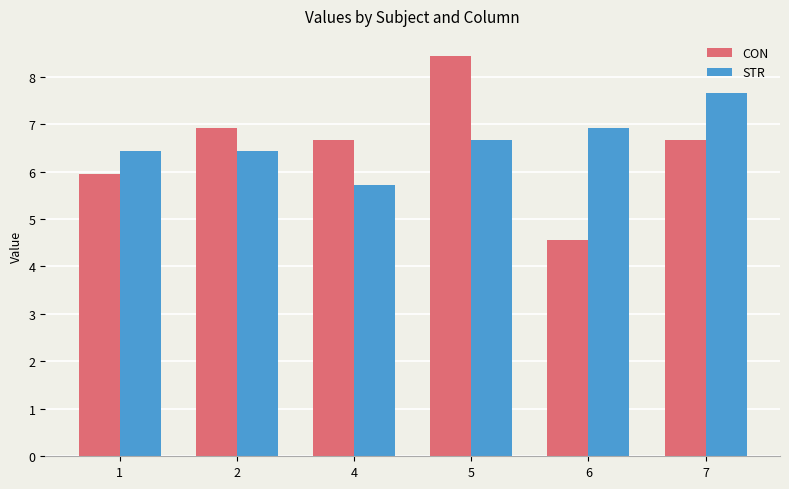

What is the difference between the maximum and minimum values in the CON series?

3.9